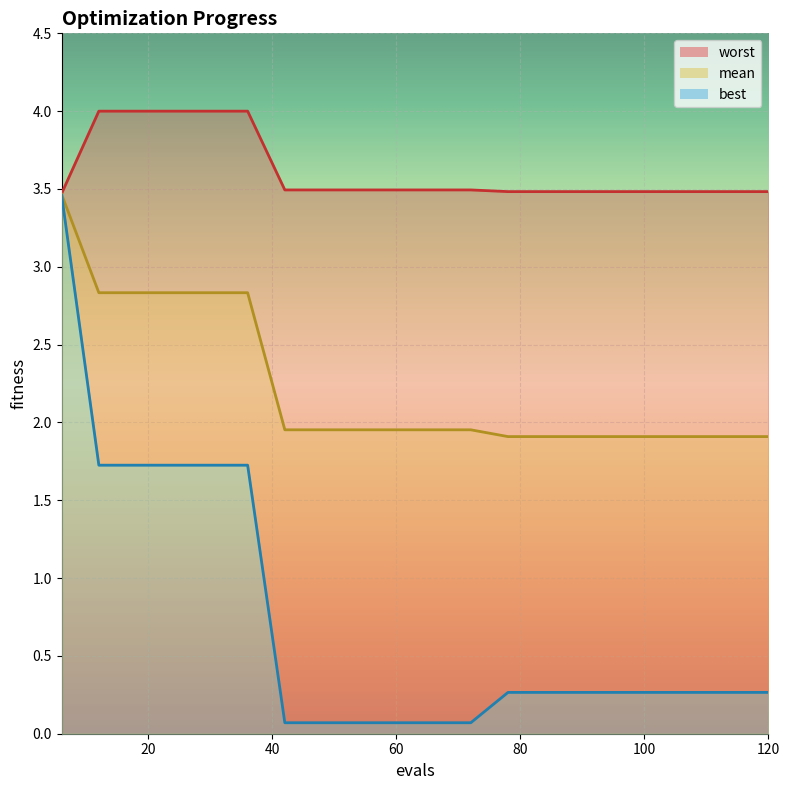

Is the value of worst at 42 greater than the value of best at 90?

Yes